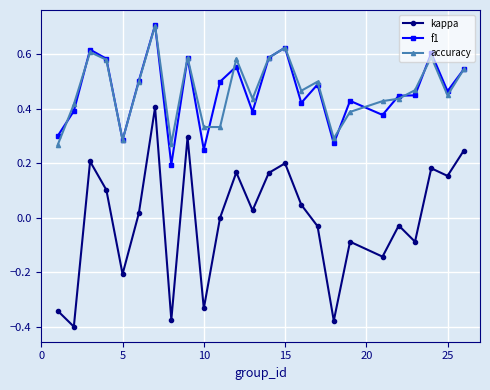

What is the maximum value shown in the chart?

0.7